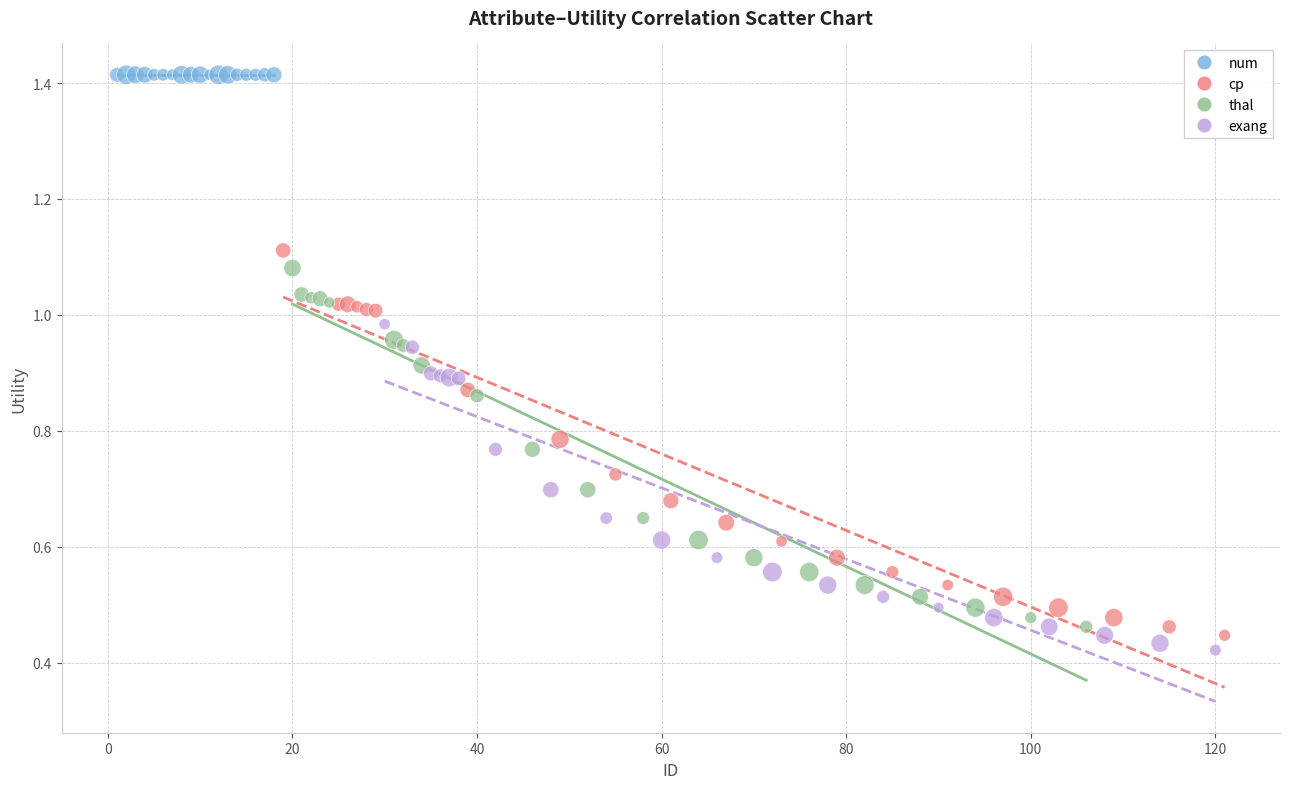

Which series contains the highest Y value?

num